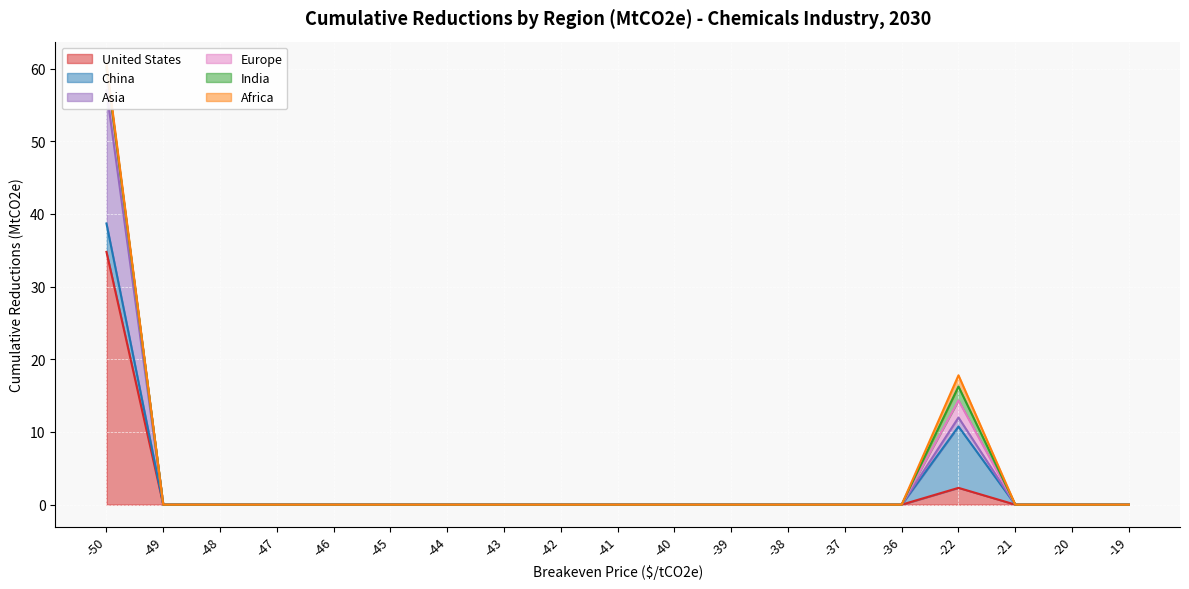

How many interior local peaks does the India series have?

1